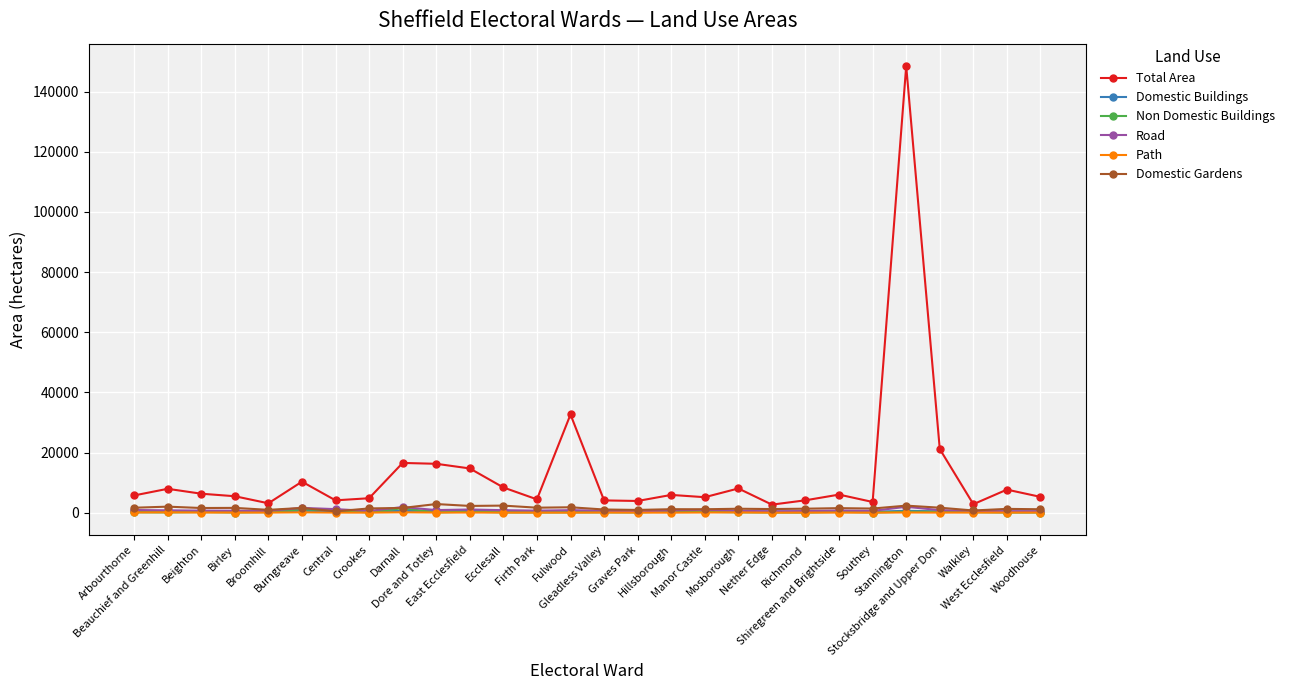

Where does the Total Area series first go above 5917?

Beauchief and Greenhill